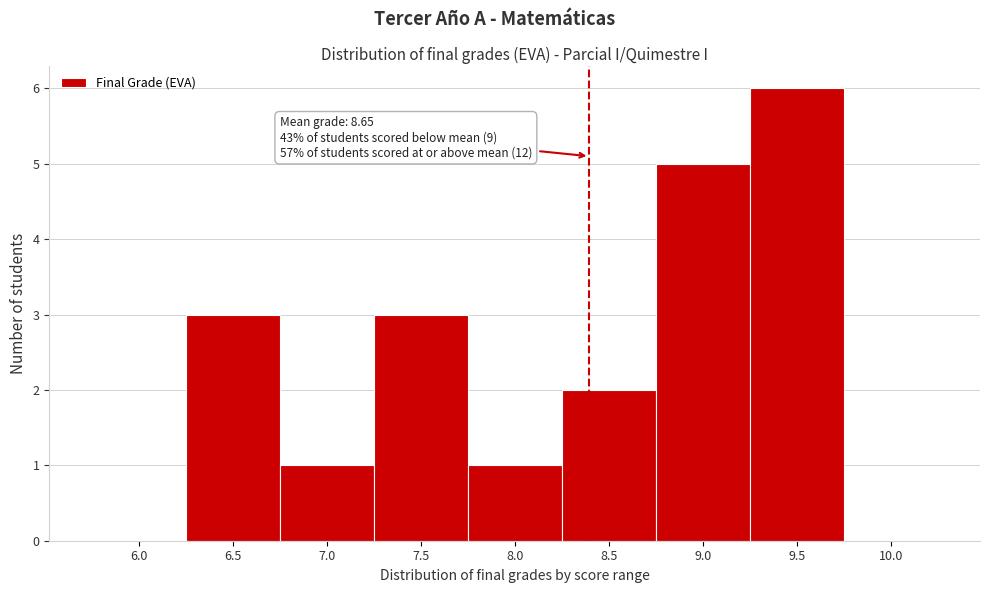

Reading left to right, transcribe all the data shown in this chart.

6.0=0	6.5=3	7.0=1	7.5=3	8.0=1	8.5=2	9.0=5	9.5=6	10.0=0